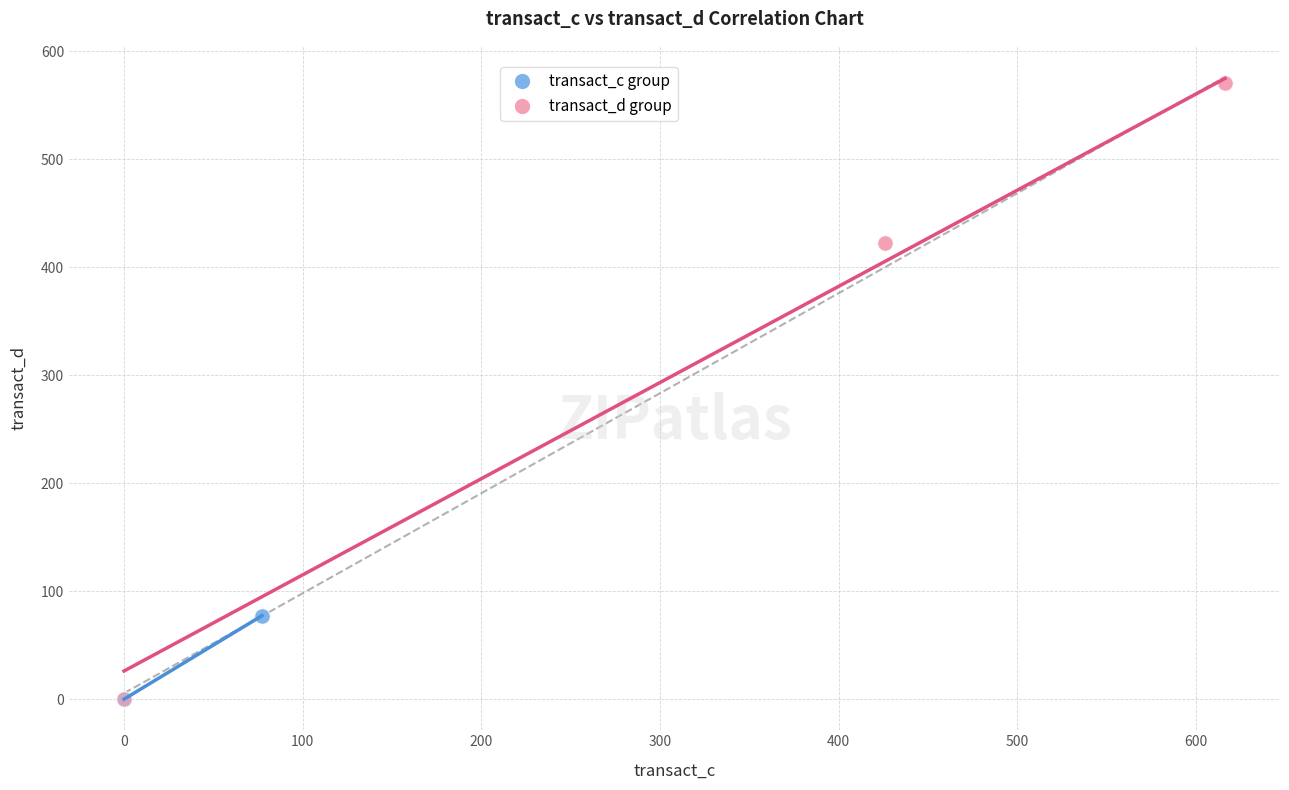

Which series contains the highest Y value?

transact_d group